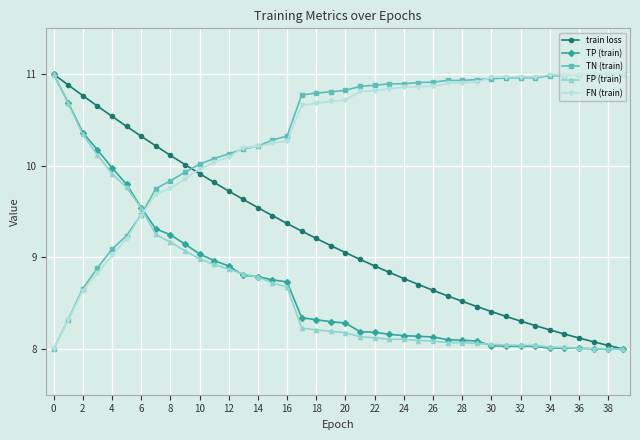

After their last crossing, which series has the higher values: TN (train) or FP (train)?

TN (train)